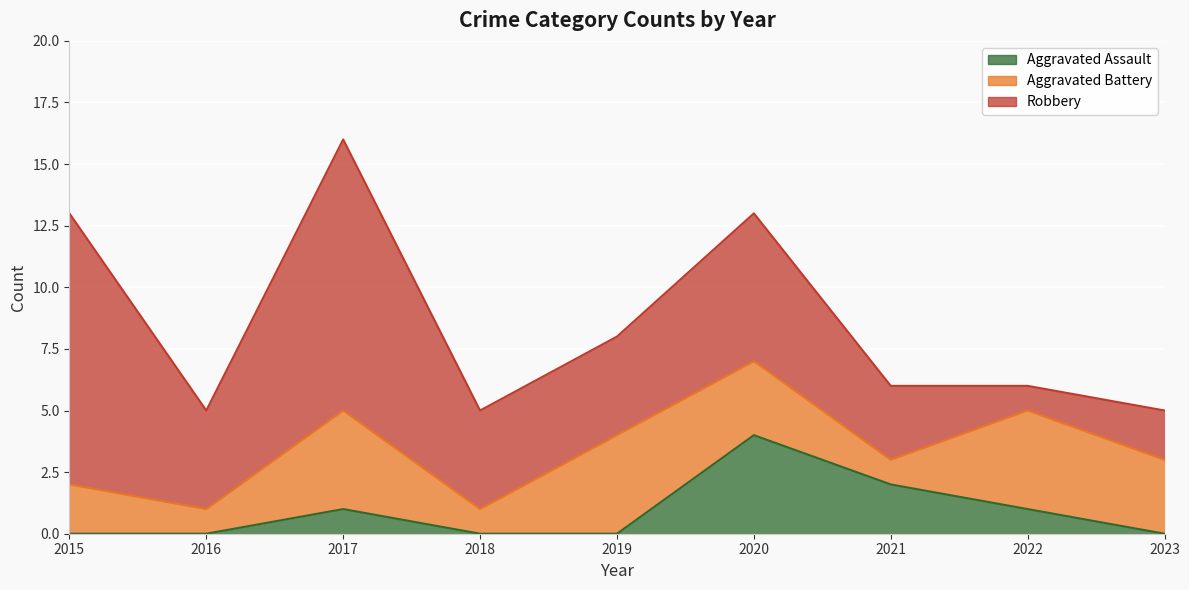

How many lines are shown in the chart?

3